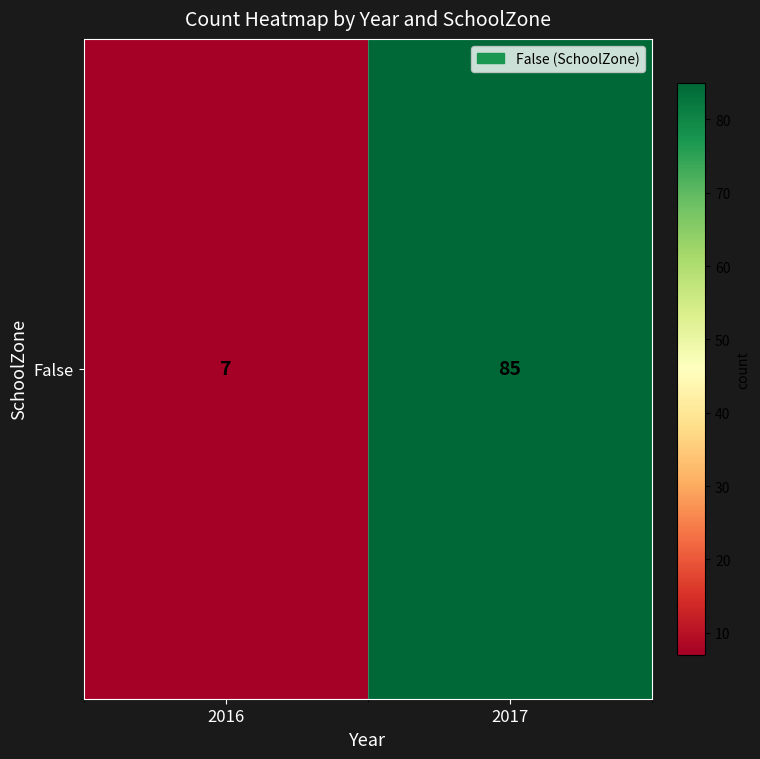

The value at 2017 is 117. True or false?

False